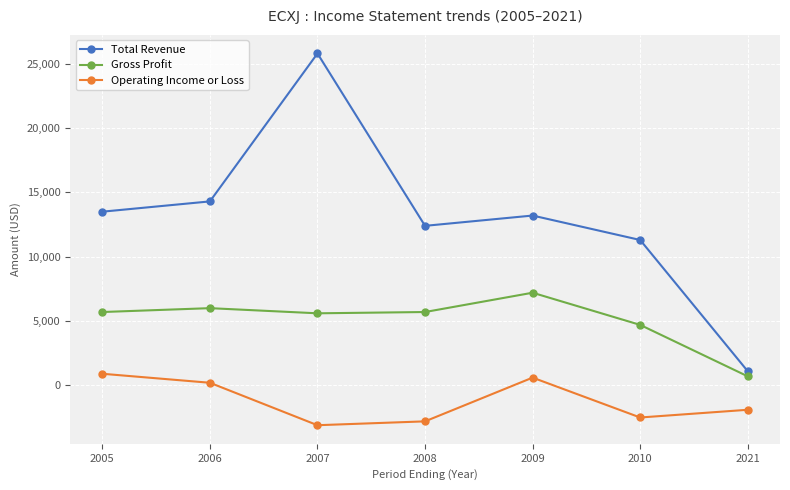

Rank the series by their maximum value, from highest to lowest.

Total Revenue, Gross Profit, Operating Income or Loss